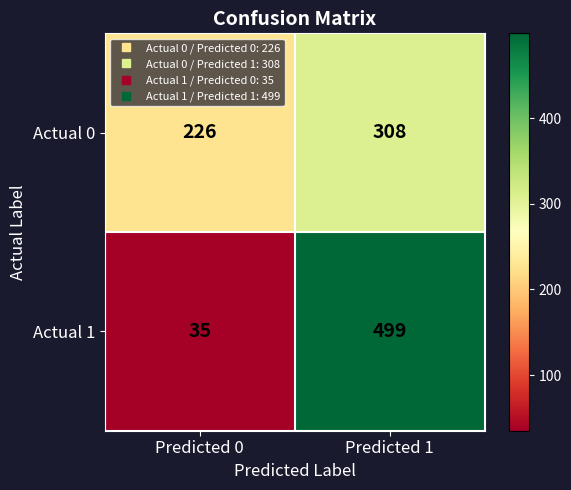

Which series changed the most between Predicted 0 and Predicted 1?

Actual 1